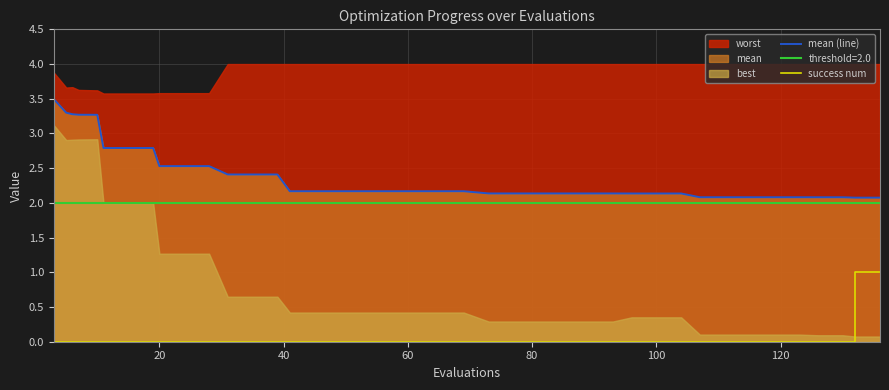

What is the highest value of the mean (line) series?

3.5